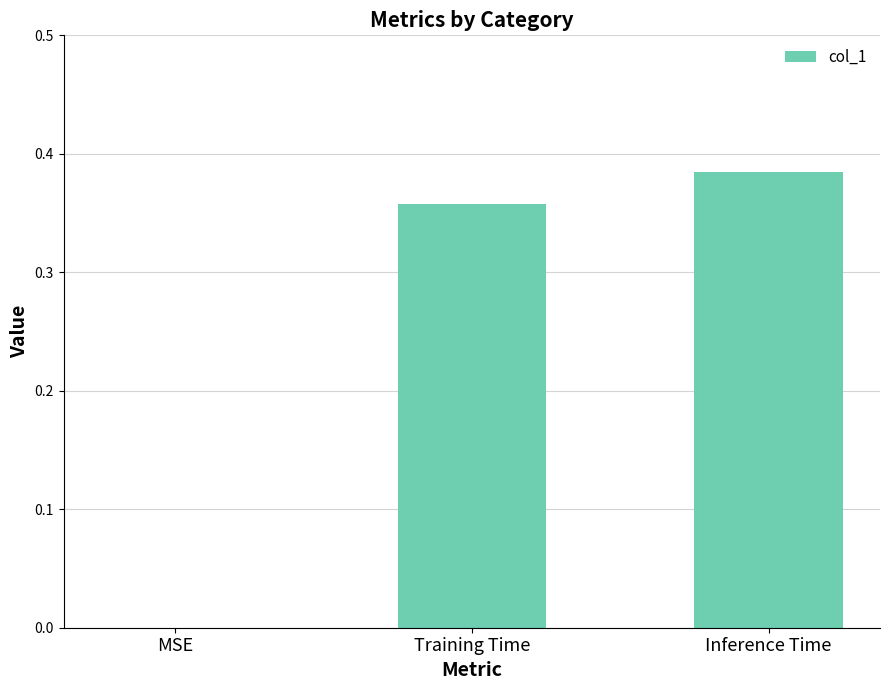

What is the change in value from MSE to Inference Time?

+0.4